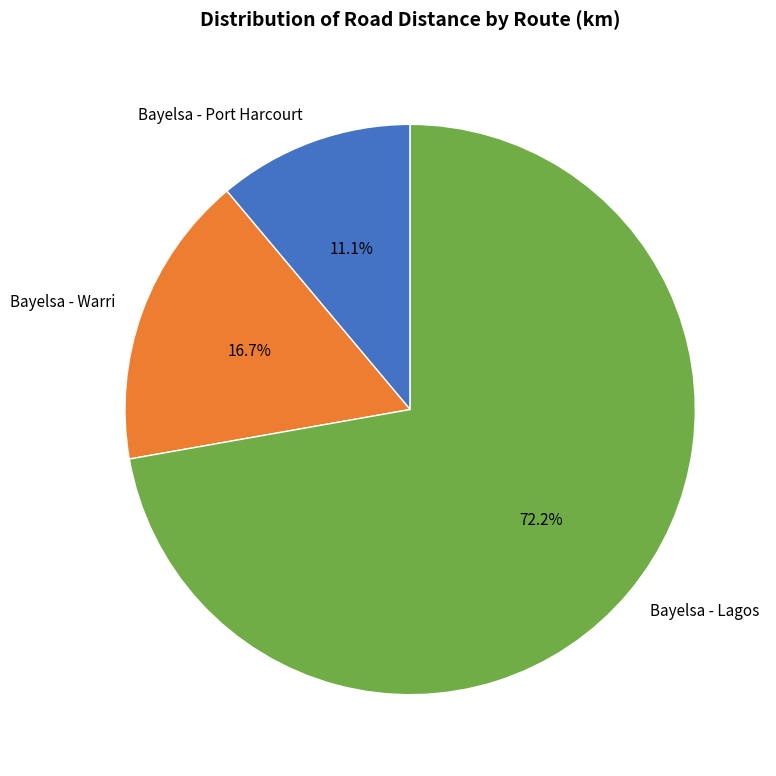

Which category has the smallest portion of the pie?

Bayelsa - Port Harcourt